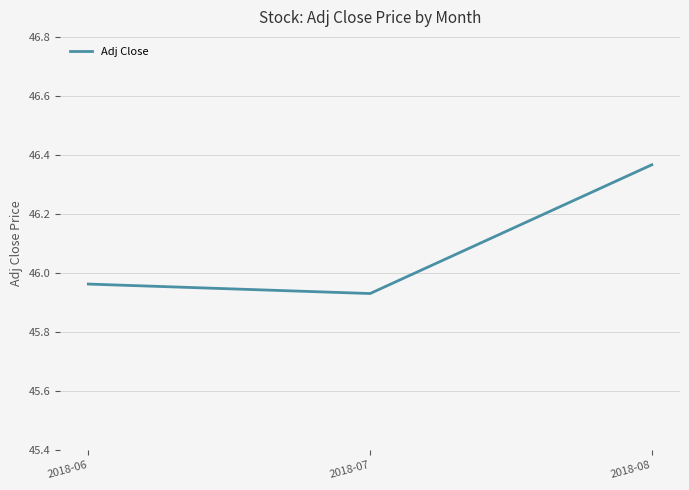

The chart shows a value of 16.6 at 2018-07. True or false?

False